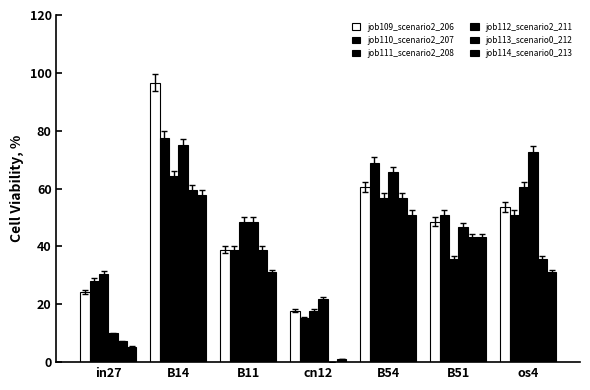

Which category has the lowest value across all series?

cn12